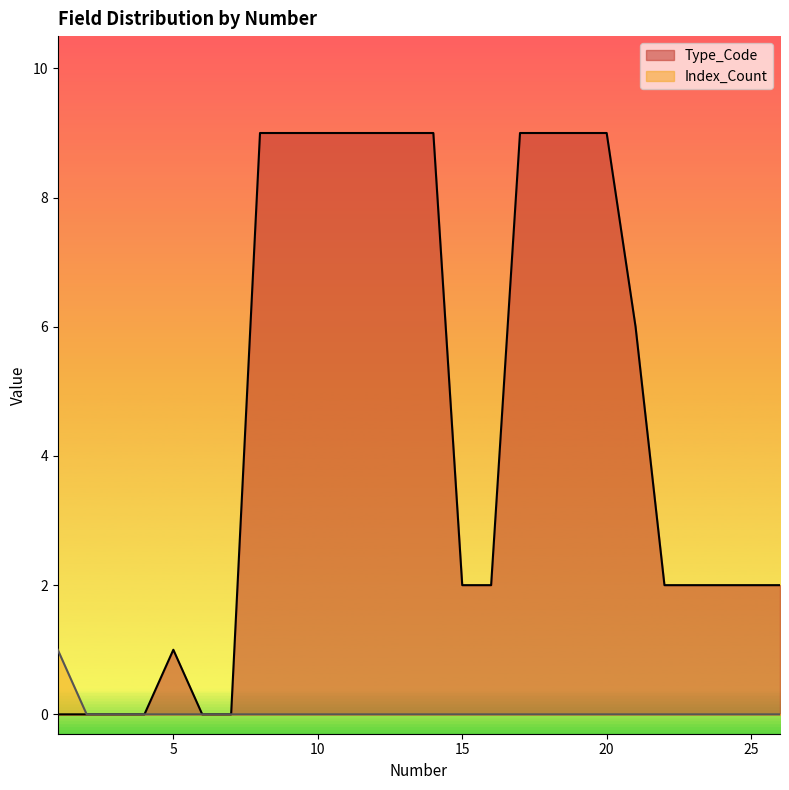

Which series has the widest spread of values?

Type_Code